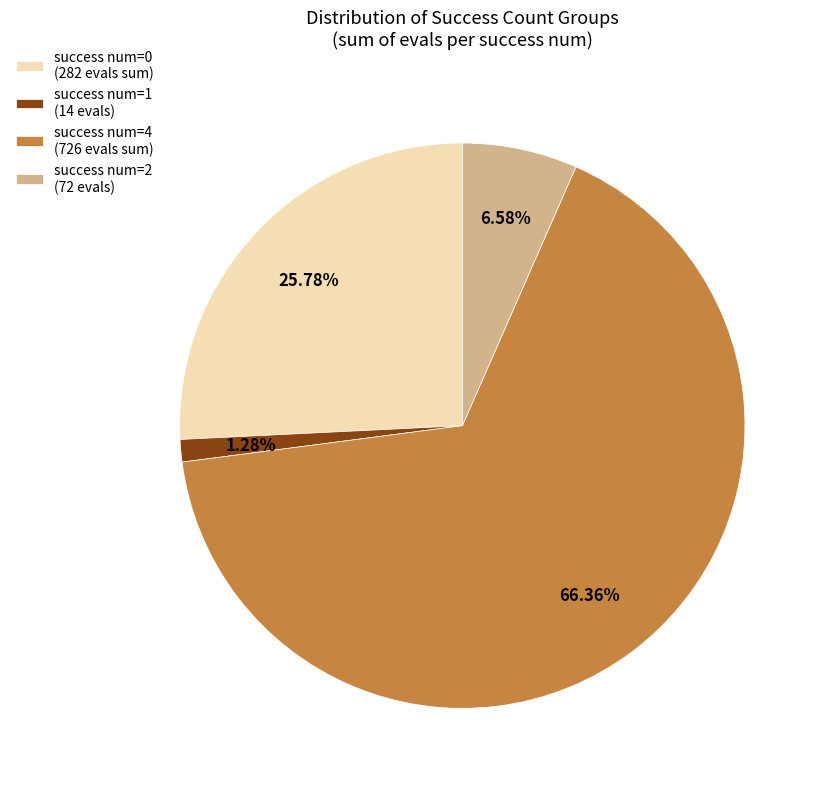

What is the largest slice in the pie chart?

success num=4 (726 evals sum)